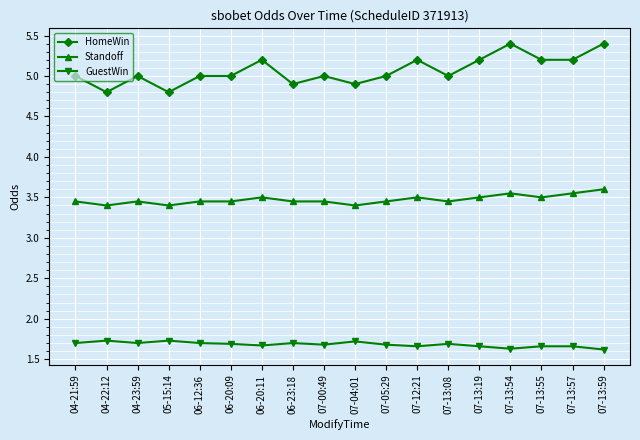

Is it true that Standoff equals 3.5 at 07-05:29?

True